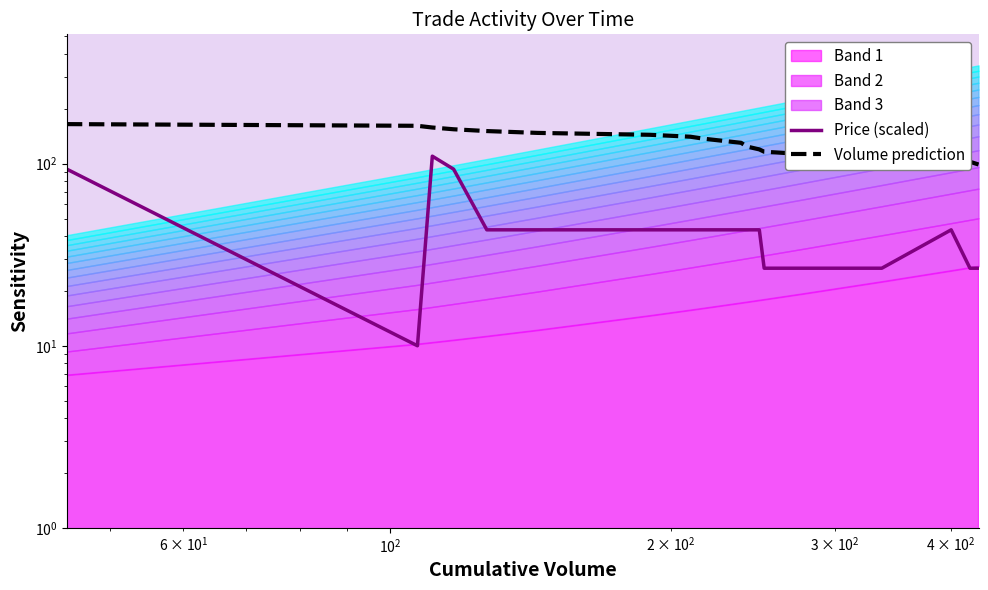

True or false: Volume prediction has more than 1 points higher than both neighbors.

False